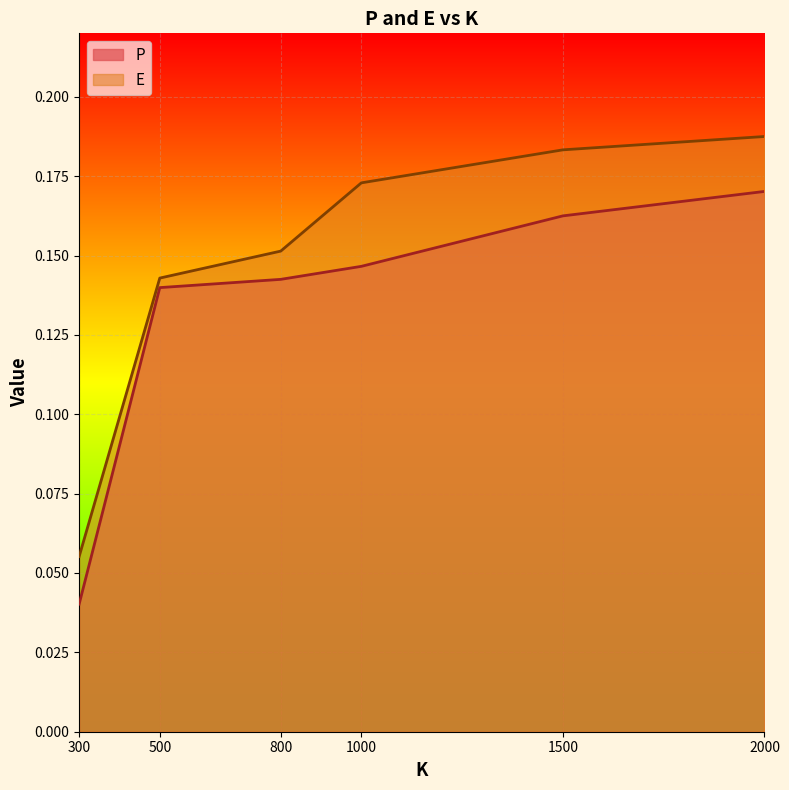

The E series shows 0.2 at 1000. True or false?

True